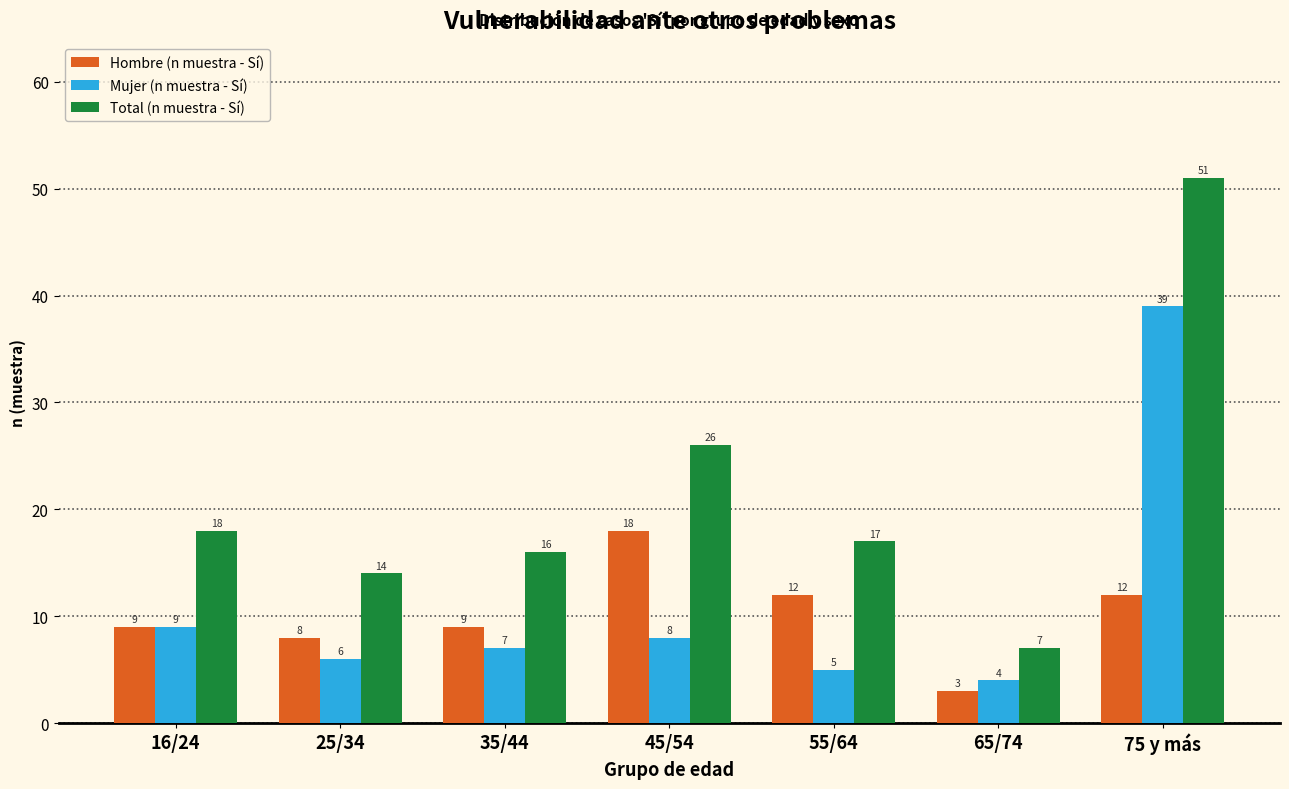

Reading left to right, extract all data points from this chart.

Hombre (n muestra - Sí): 16/24=9	25/34=8	35/44=9	45/54=18	55/64=12	65/74=3	75 y más=12
Mujer (n muestra - Sí): 16/24=9	25/34=6	35/44=7	45/54=8	55/64=5	65/74=4	75 y más=39
Total (n muestra - Sí): 16/24=18	25/34=14	35/44=16	45/54=26	55/64=17	65/74=7	75 y más=51